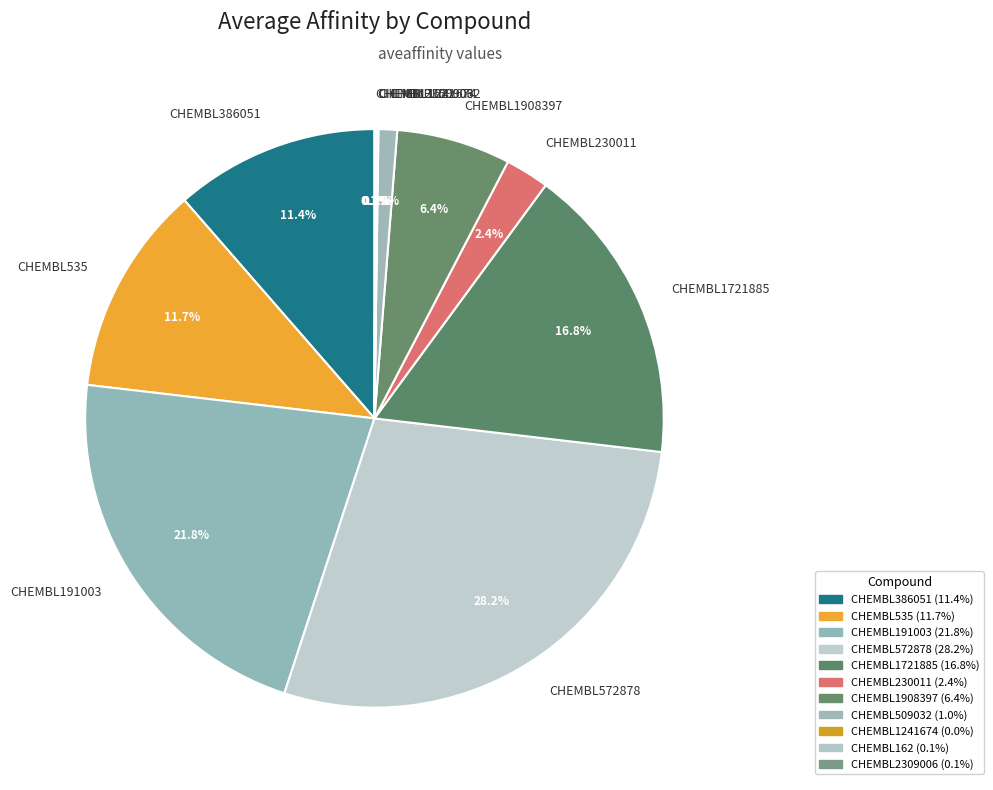

What is the largest slice in the pie chart?

CHEMBL572878